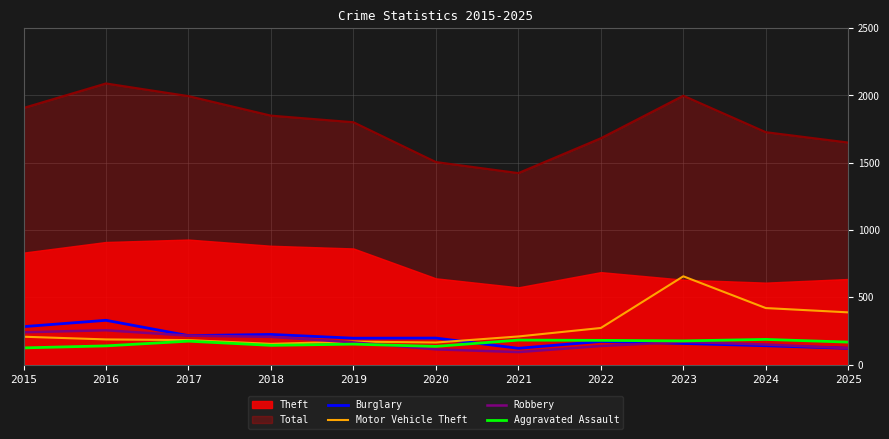

At which category is the sum across all series the highest?

2023